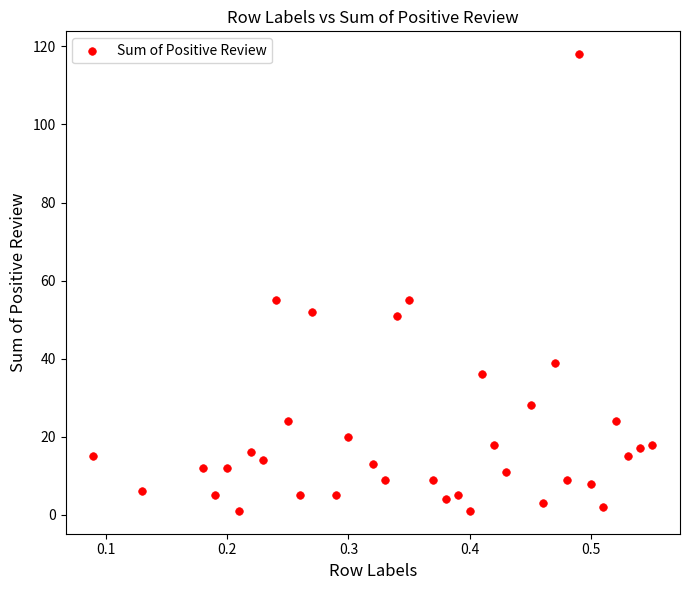

How many points are shown in the scatter plot?

36